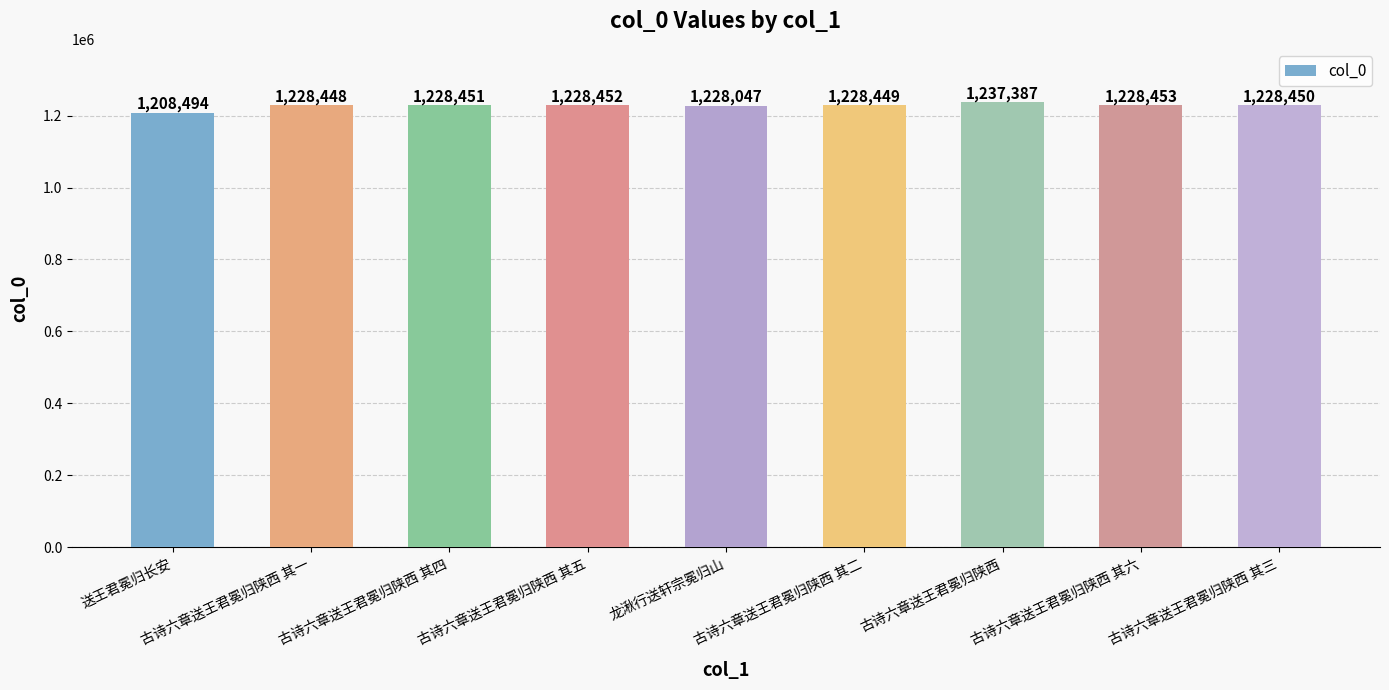

What is the change in value from 古诗六章送王君冕归陕西 其二 to 古诗六章送王君冕归陕西 其三?

+1